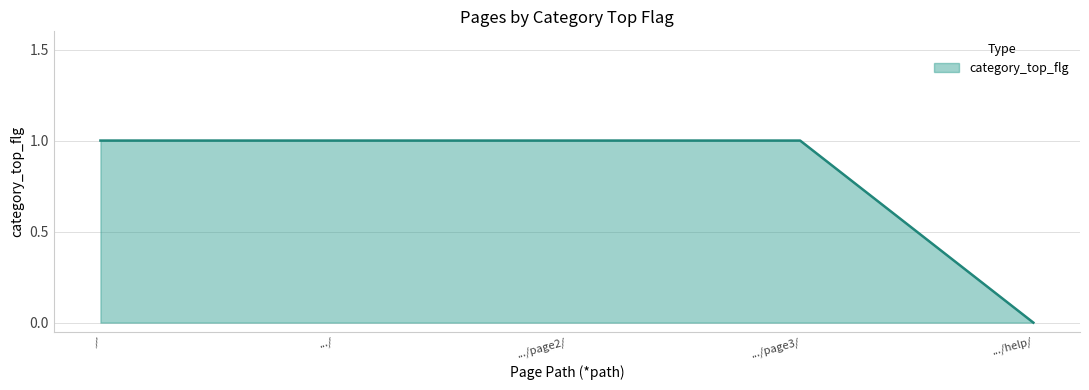

How many values are above zero?

4